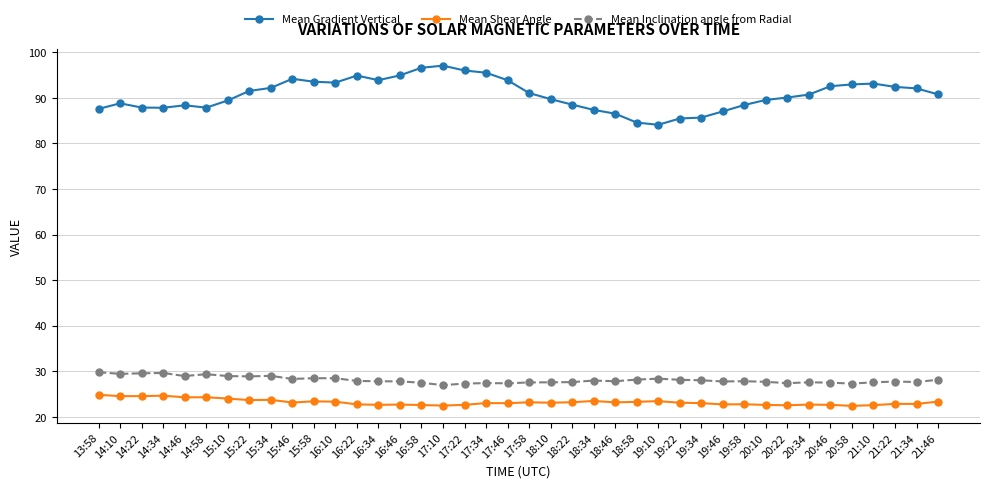

Is the value of Mean Inclination angle from Radial at 18:22 greater than the value of Mean Shear Angle at 21:22?

Yes